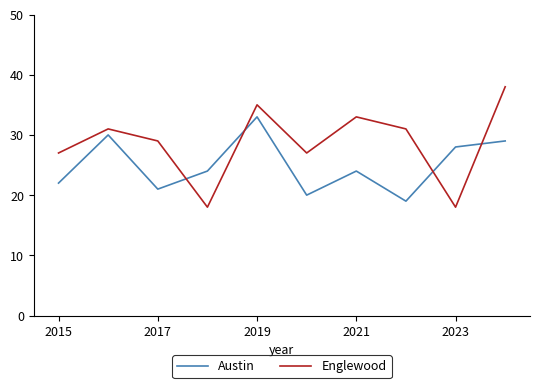

What are all the series names shown in the legend?

Austin, Englewood